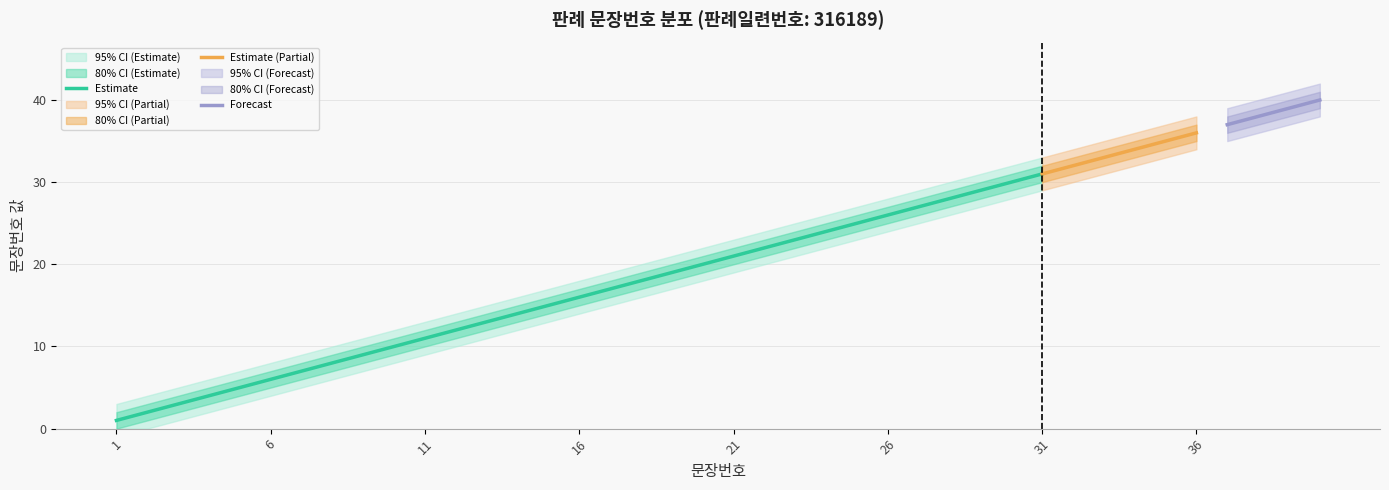

At which label does upper_95 reach its minimum?

1